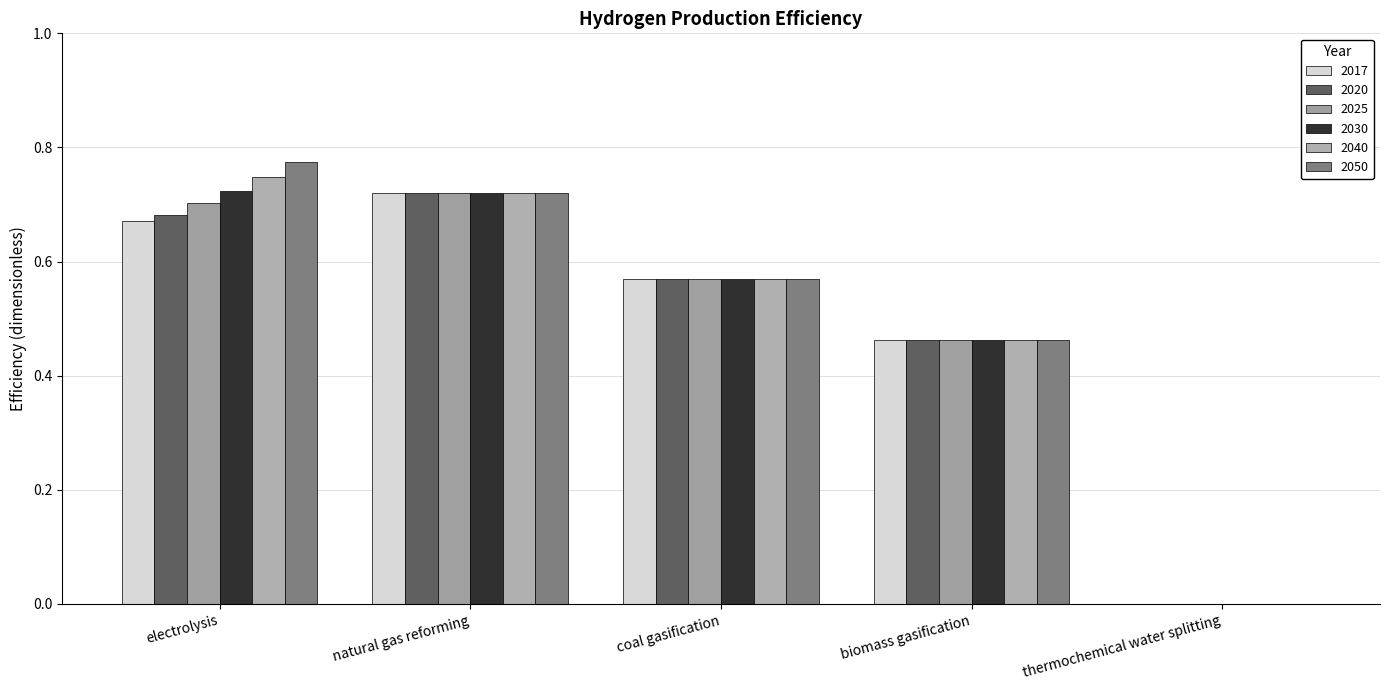

How many values in 2050 are above zero?

4